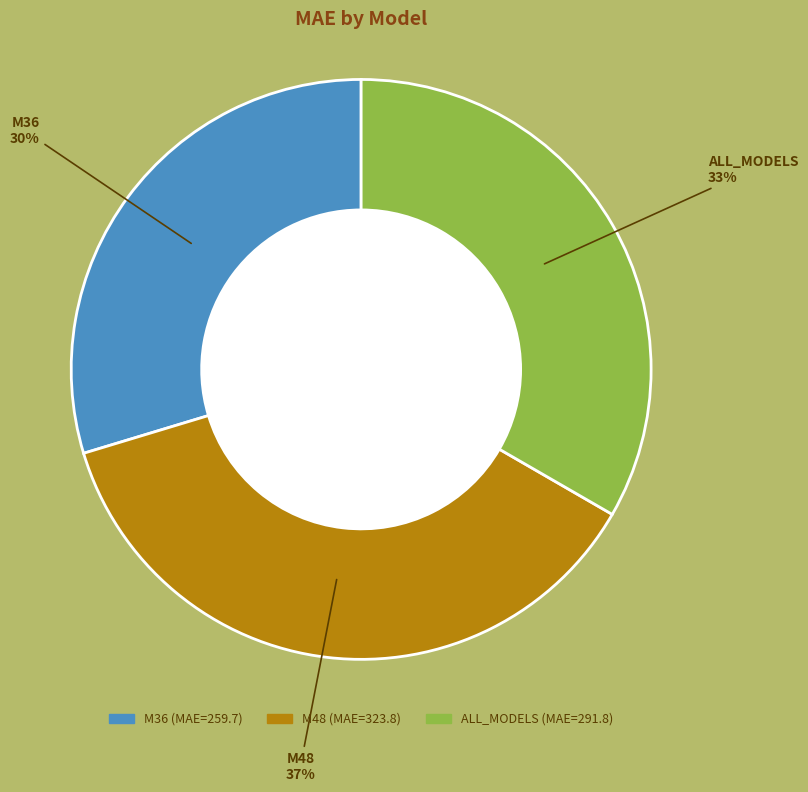

Is it true that M48 is 37% of the pie?

True